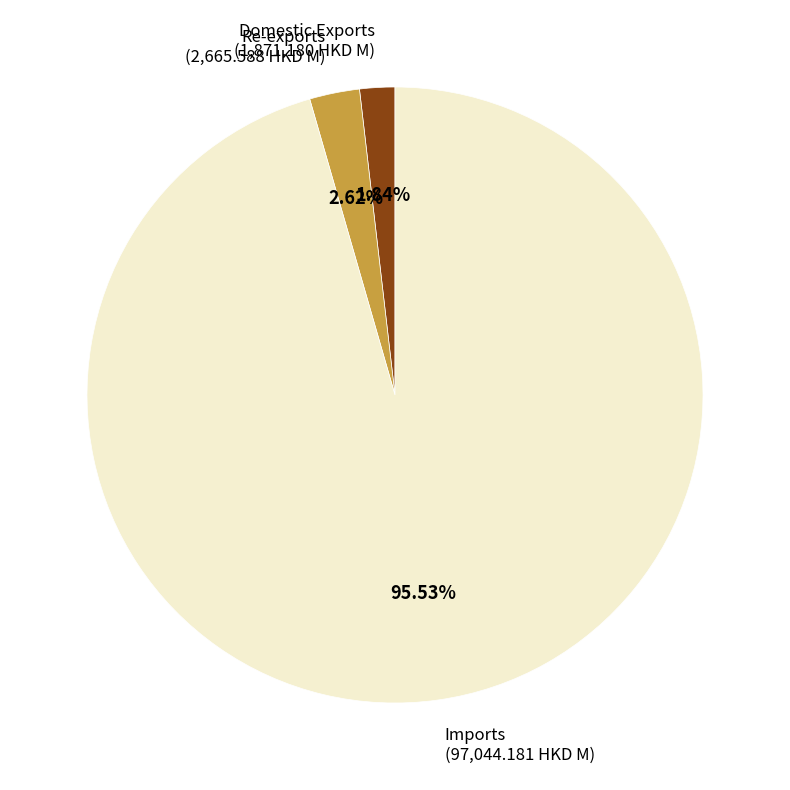

Which slice is the smallest?

Domestic Exports